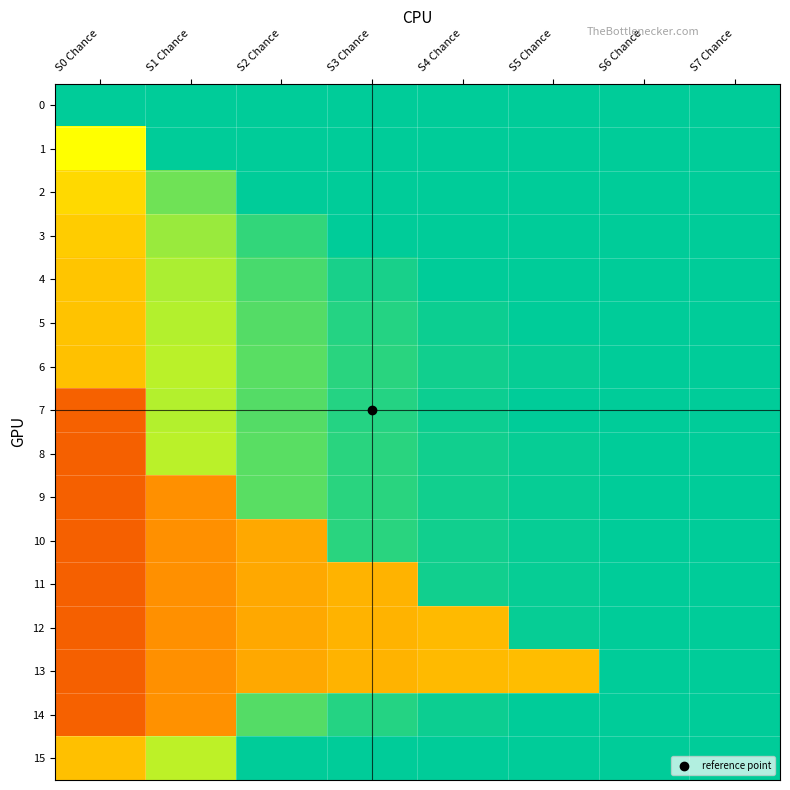

Reading left to right, extract all data points from this chart.

0: S0 Chance=1.0	S1 Chance=1.0	S2 Chance=1.0	S3 Chance=1.0	S4 Chance=1.0	S5 Chance=1.0	S6 Chance=1.0	S7 Chance=1.0
1: S0 Chance=0.7	S1 Chance=1.0	S2 Chance=1.0	S3 Chance=1.0	S4 Chance=1.0	S5 Chance=1.0	S6 Chance=1.0	S7 Chance=1.0
2: S0 Chance=0.6	S1 Chance=0.9	S2 Chance=1.0	S3 Chance=1.0	S4 Chance=1.0	S5 Chance=1.0	S6 Chance=1.0	S7 Chance=1.0
3: S0 Chance=0.5	S1 Chance=0.8	S2 Chance=0.9	S3 Chance=1.0	S4 Chance=1.0	S5 Chance=1.0	S6 Chance=1.0	S7 Chance=1.0
4: S0 Chance=0.5	S1 Chance=0.8	S2 Chance=0.9	S3 Chance=1.0	S4 Chance=1.0	S5 Chance=1.0	S6 Chance=1.0	S7 Chance=1.0
5: S0 Chance=0.5	S1 Chance=0.8	S2 Chance=0.9	S3 Chance=1.0	S4 Chance=1.0	S5 Chance=1.0	S6 Chance=1.0	S7 Chance=1.0
6: S0 Chance=0.5	S1 Chance=0.8	S2 Chance=0.9	S3 Chance=0.9	S4 Chance=1.0	S5 Chance=1.0	S6 Chance=1.0	S7 Chance=1.0
7: S0 Chance=0.3	S1 Chance=0.8	S2 Chance=0.9	S3 Chance=1.0	S4 Chance=1.0	S5 Chance=1.0	S6 Chance=1.0	S7 Chance=1.0
8: S0 Chance=0.3	S1 Chance=0.8	S2 Chance=0.9	S3 Chance=0.9	S4 Chance=1.0	S5 Chance=1.0	S6 Chance=1.0	S7 Chance=1.0
9: S0 Chance=0.3	S1 Chance=0.4	S2 Chance=0.9	S3 Chance=0.9	S4 Chance=1.0	S5 Chance=1.0	S6 Chance=1.0	S7 Chance=1.0
10: S0 Chance=0.3	S1 Chance=0.4	S2 Chance=0.4	S3 Chance=0.9	S4 Chance=1.0	S5 Chance=1.0	S6 Chance=1.0	S7 Chance=1.0
11: S0 Chance=0.3	S1 Chance=0.4	S2 Chance=0.4	S3 Chance=0.5	S4 Chance=1.0	S5 Chance=1.0	S6 Chance=1.0	S7 Chance=1.0
12: S0 Chance=0.3	S1 Chance=0.4	S2 Chance=0.4	S3 Chance=0.5	S4 Chance=0.5	S5 Chance=1.0	S6 Chance=1.0	S7 Chance=1.0
13: S0 Chance=0.3	S1 Chance=0.4	S2 Chance=0.4	S3 Chance=0.5	S4 Chance=0.5	S5 Chance=0.5	S6 Chance=1.0	S7 Chance=1.0
14: S0 Chance=0.3	S1 Chance=0.4	S2 Chance=0.9	S3 Chance=1.0	S4 Chance=1.0	S5 Chance=1.0	S6 Chance=1.0	S7 Chance=1.0
15: S0 Chance=0.5	S1 Chance=0.8	S2 Chance=1.0	S3 Chance=1.0	S4 Chance=1.0	S5 Chance=1.0	S6 Chance=1.0	S7 Chance=1.0